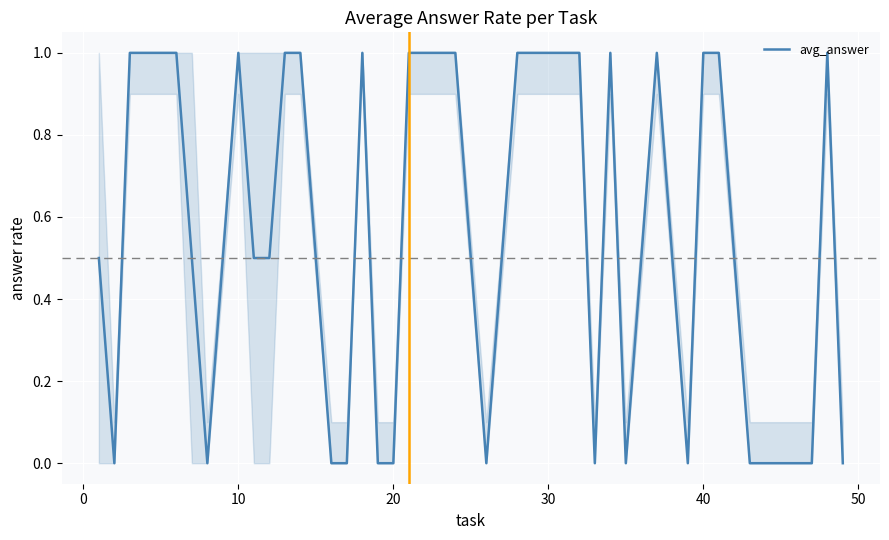

How many lines are shown in the chart?

1